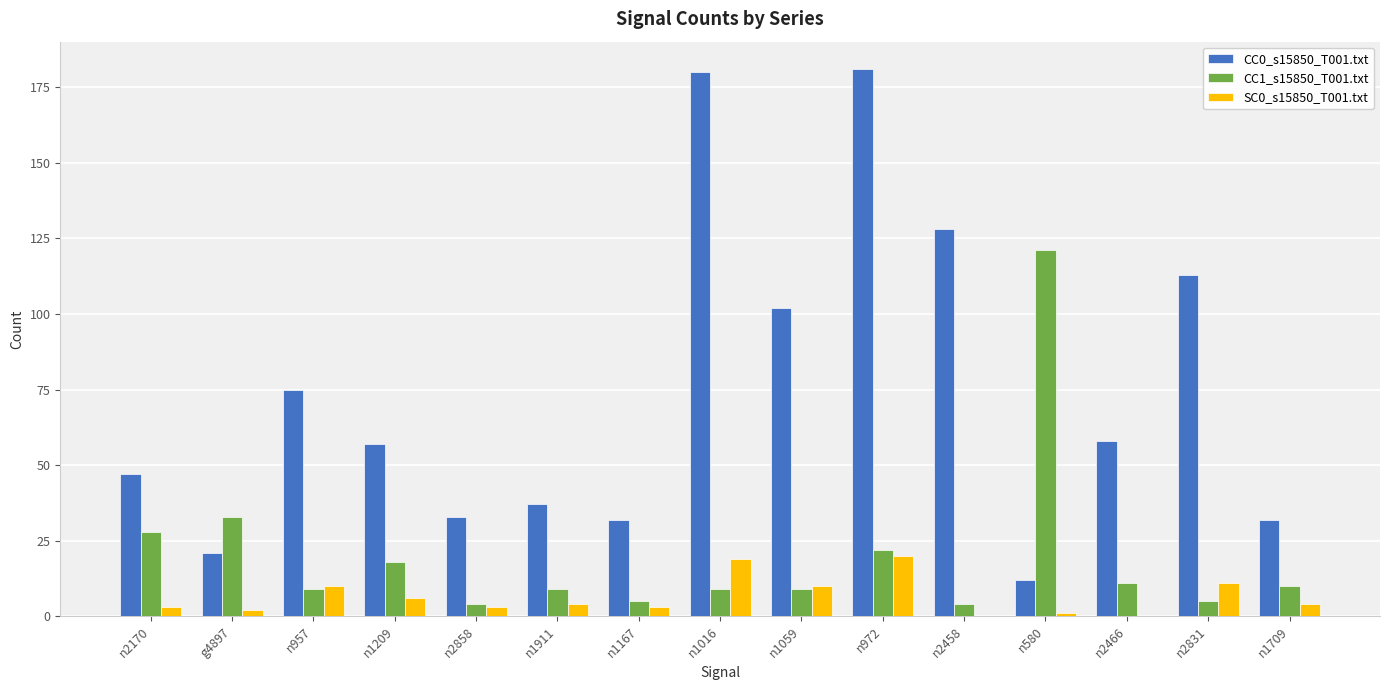

Count the number of categories in the chart.

15